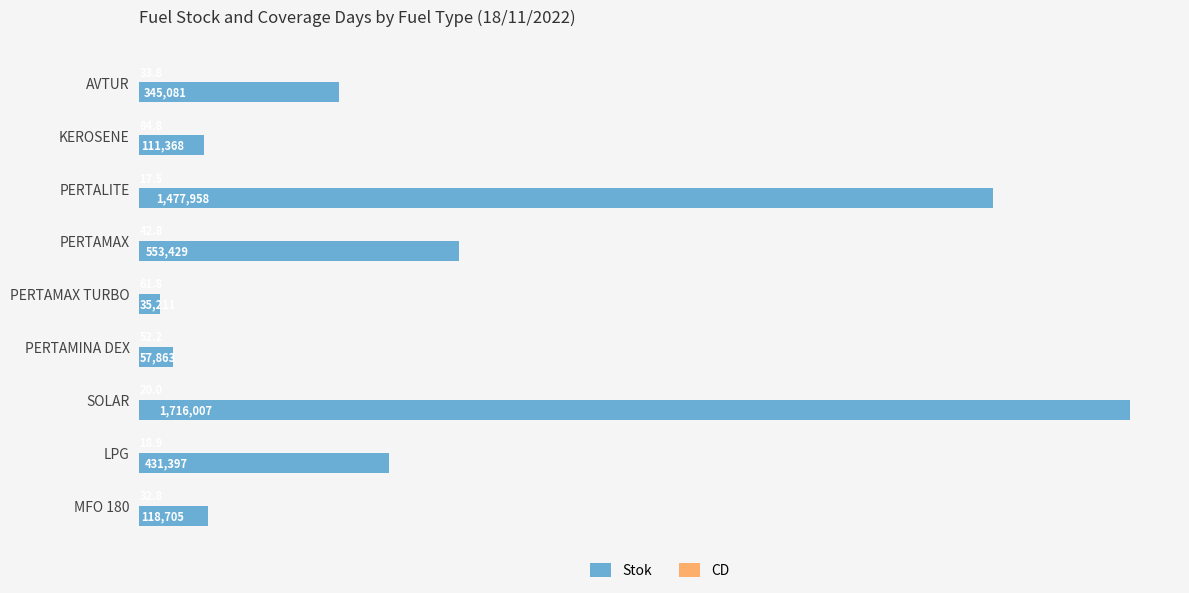

At which category is the sum across all series the highest?

SOLAR